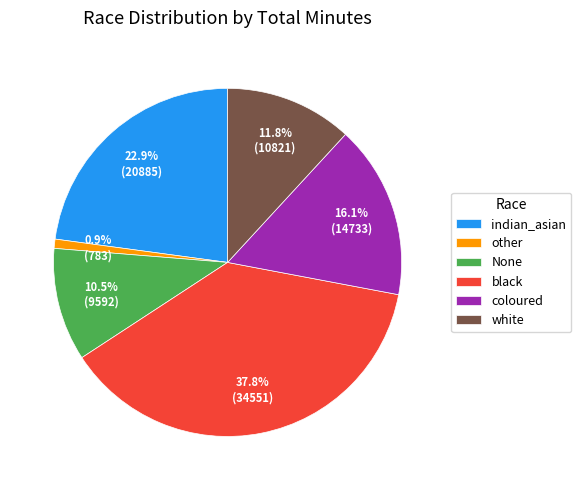

True or false: white accounts for 6% of the total.

False